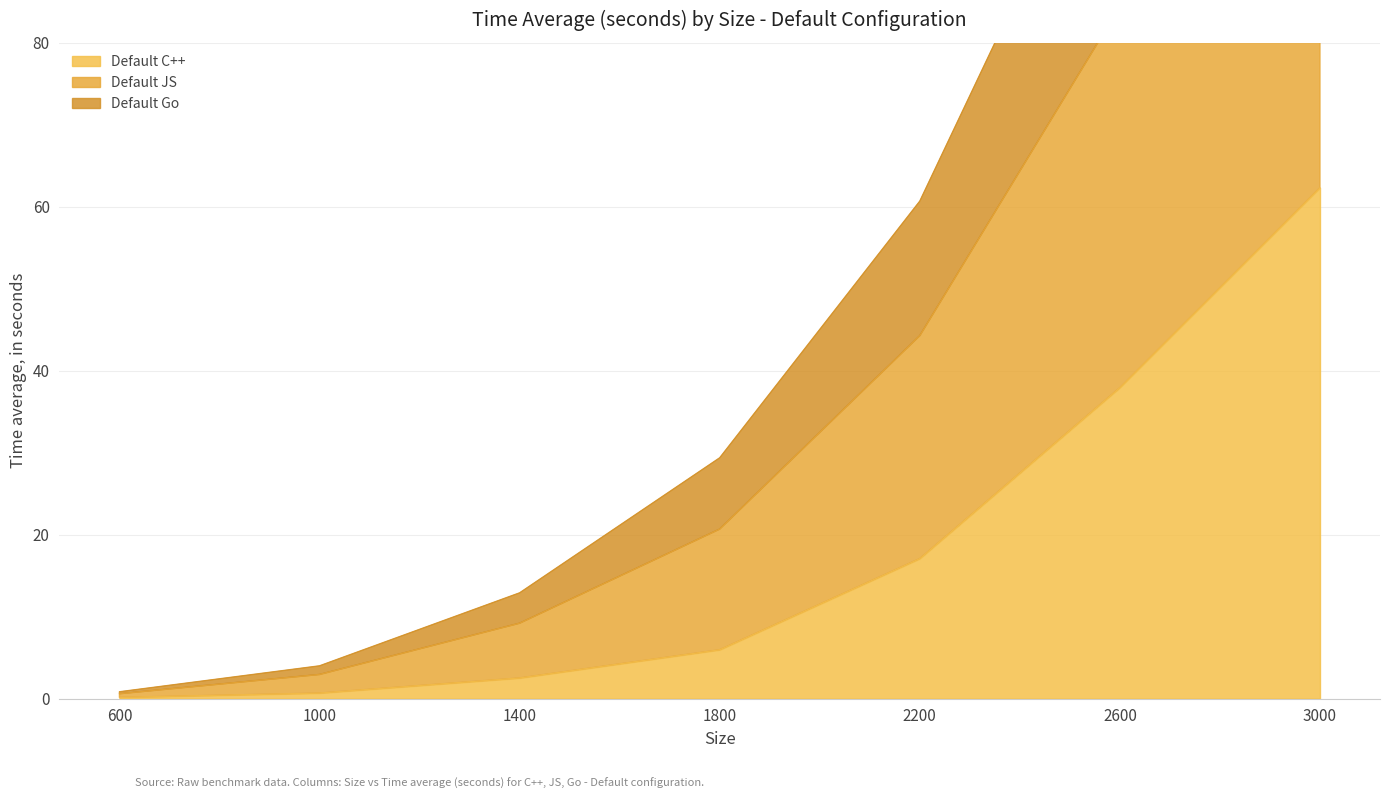

At how many categories does at least one series exceed 43?

3